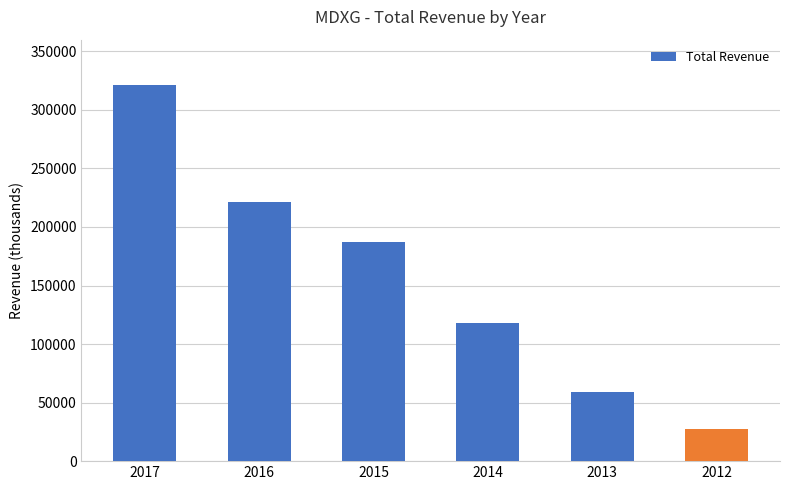

What is the minimum value shown in the chart?

27100